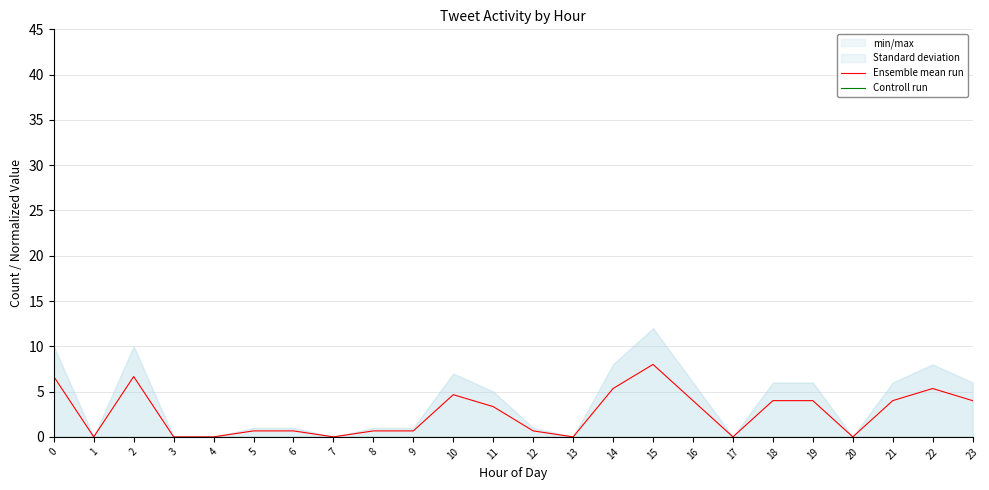

At which category does Ensemble mean run reach its first local peak?

2